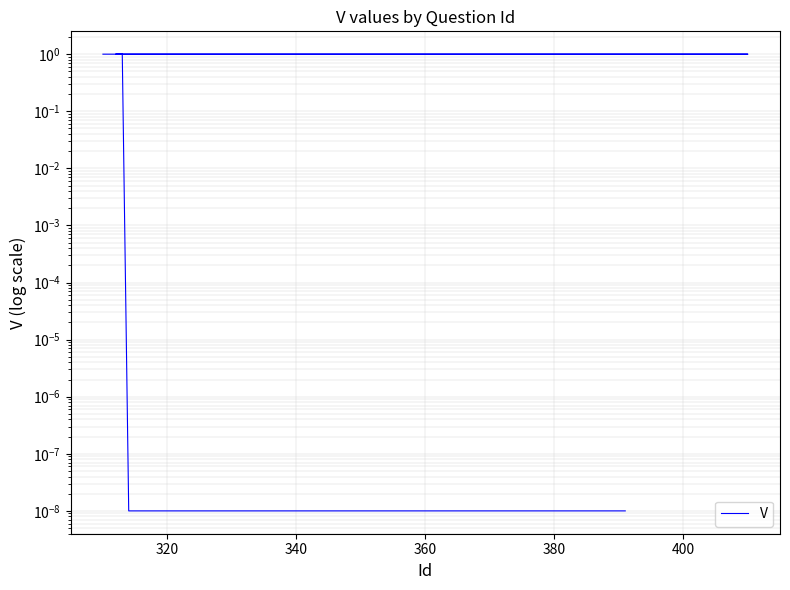

What is the label of the 13th point from the right?

400